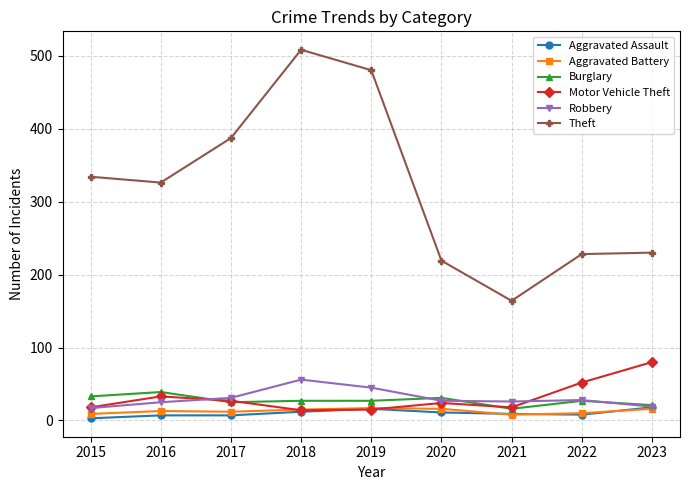

Which series ends up on top after the final intersection of Aggravated Assault and Motor Vehicle Theft?

Motor Vehicle Theft